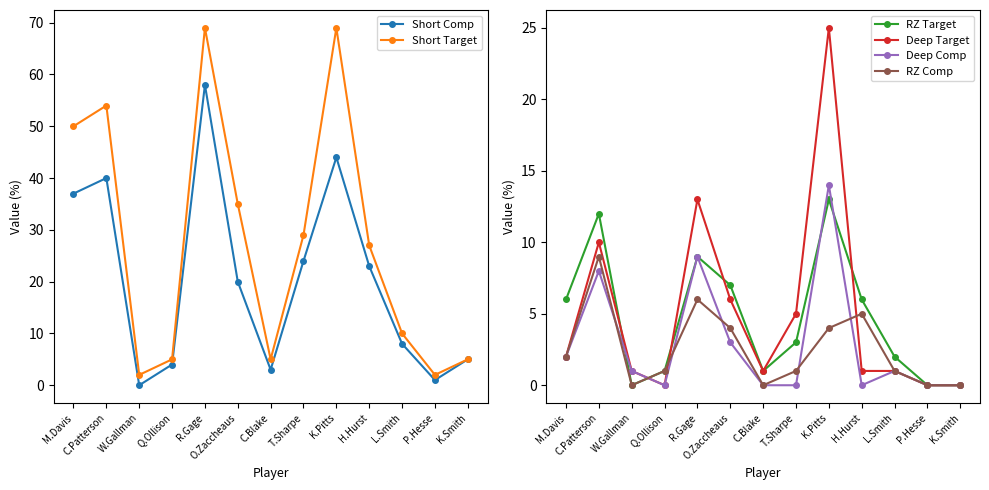

How many lines are shown in the chart?

6